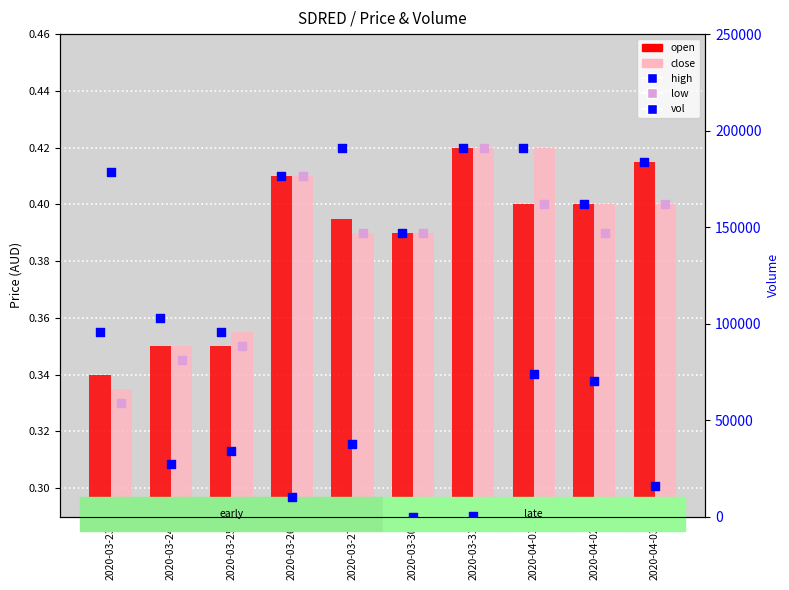

Which series has the widest spread of Y values?

vol